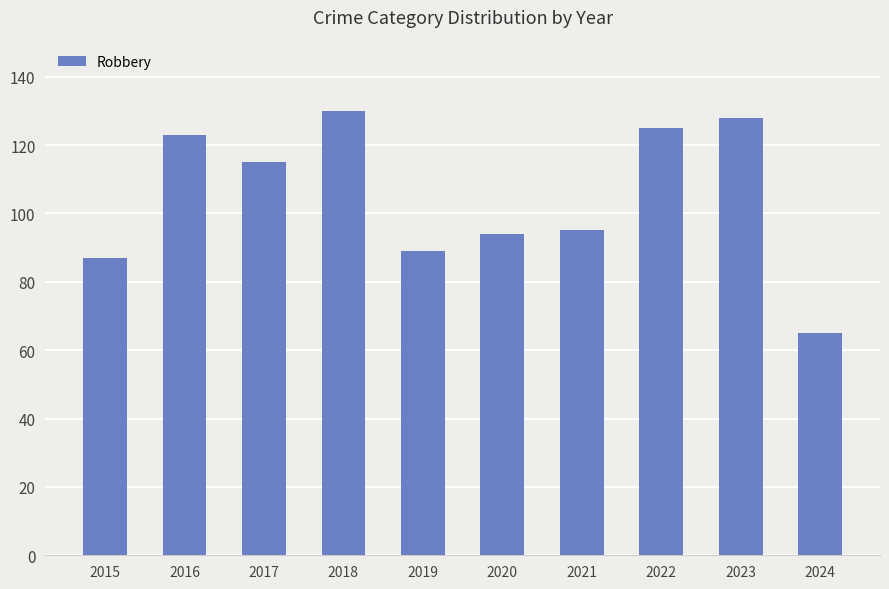

Reading left to right, extract all data points from this chart.

2015=87	2016=123	2017=115	2018=130	2019=89	2020=94	2021=95	2022=125	2023=128	2024=65